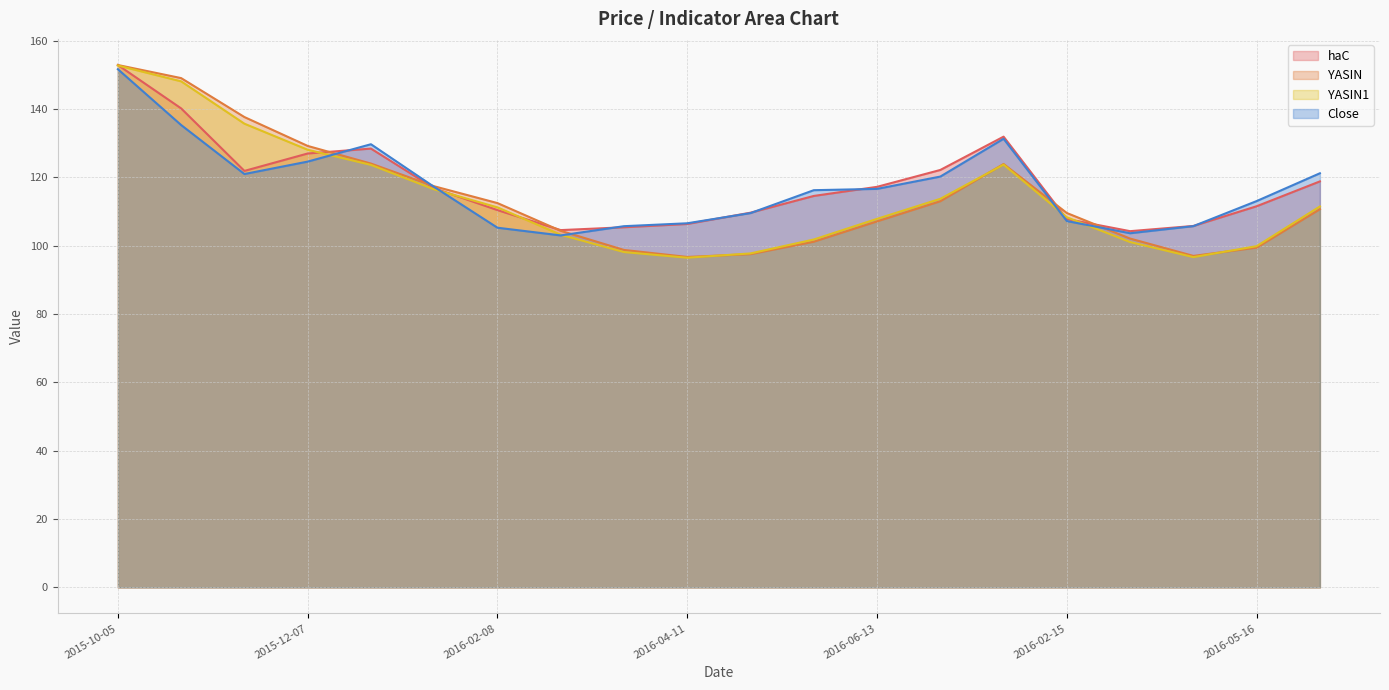

What is the sum of the YASIN values at 2016-05-23 and 2016-02-15?

210.7